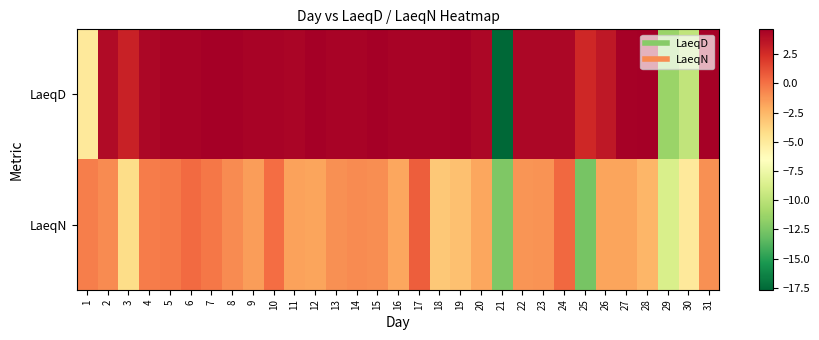

Count the number of categories in the chart.

31